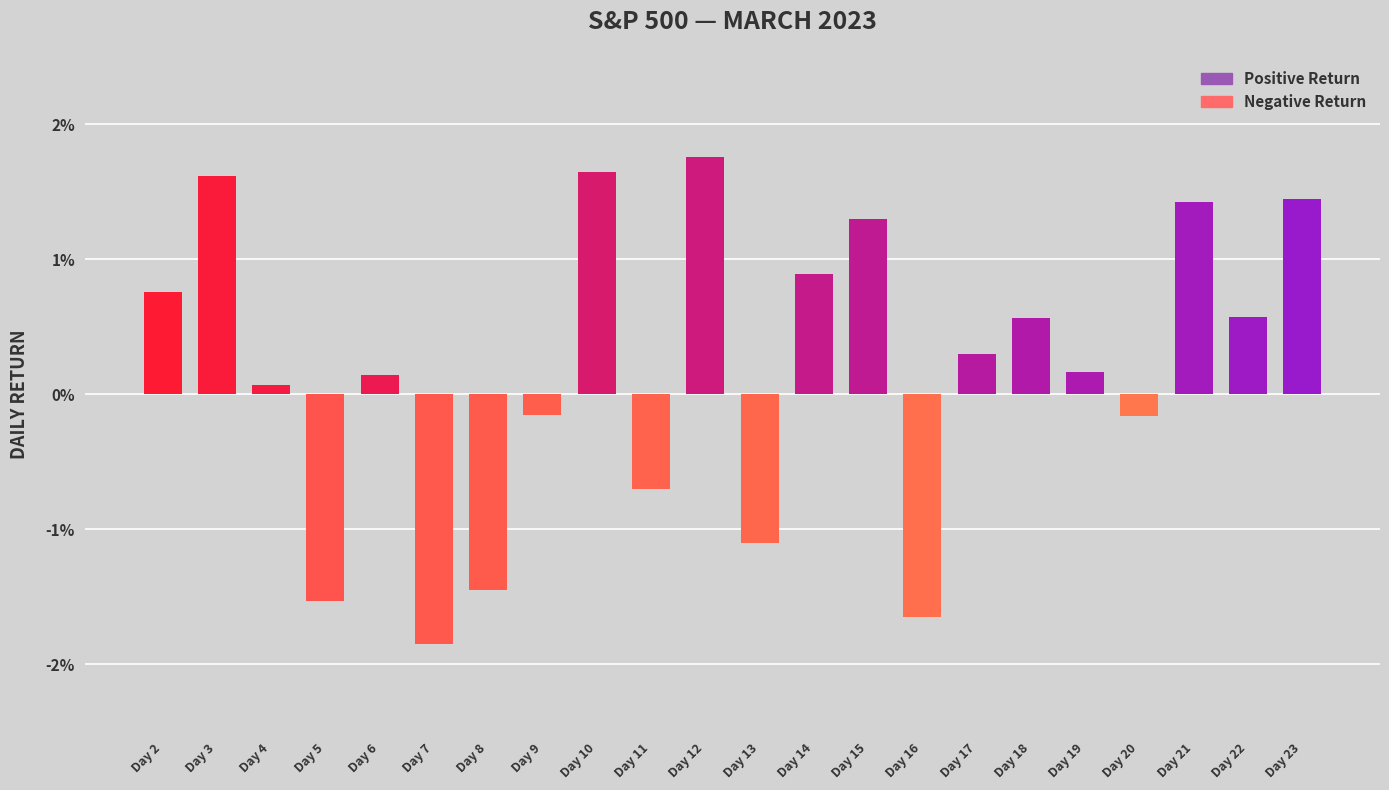

Where does the data first go above 0?

Day 2